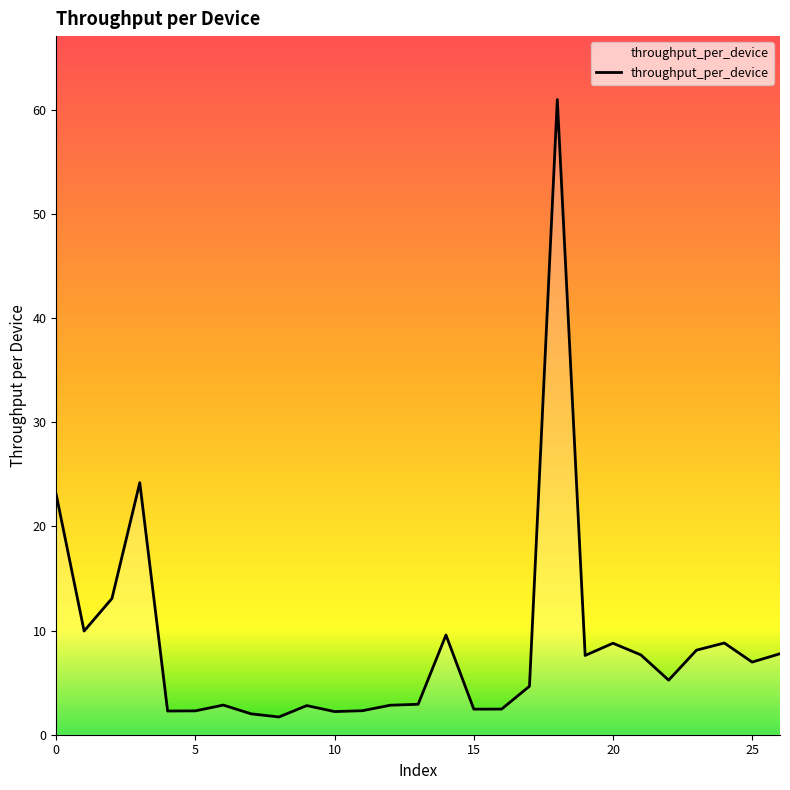

What is the difference between the maximum and minimum values?

59.3